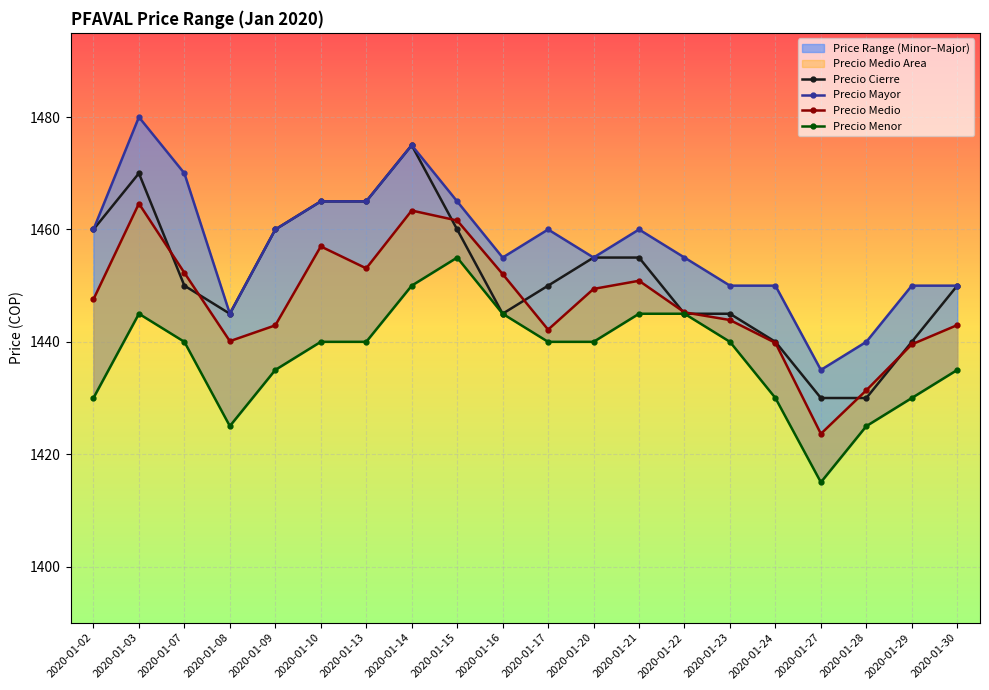

The value of Precio Menor at 2020-01-22 is 1009.2. True or false?

False